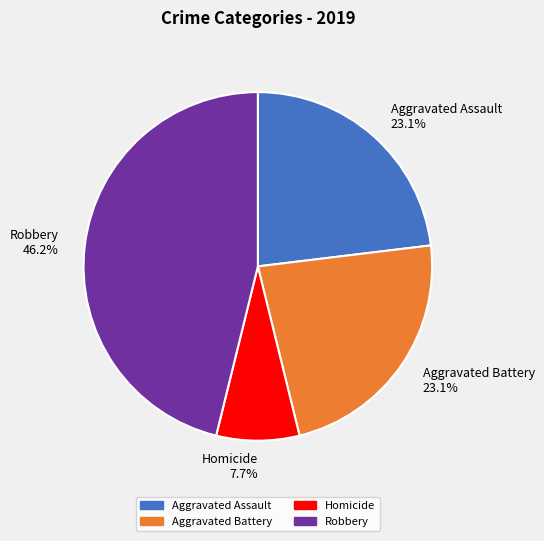

Is there a majority slice in this chart?

No